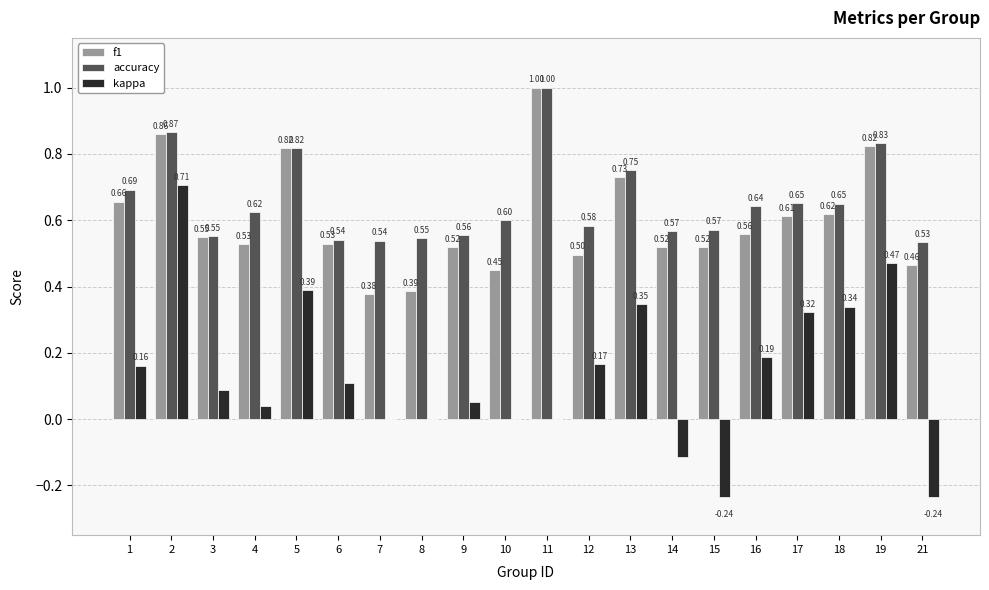

What is the sum of the accuracy values at 17 and 12?

1.2